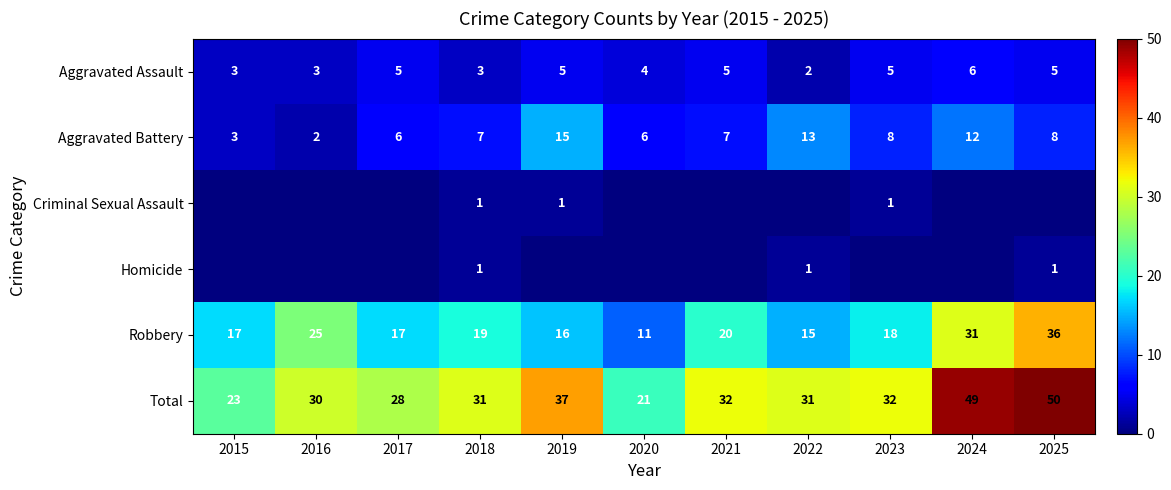

The Robbery series shows 20 at 2021. True or false?

True